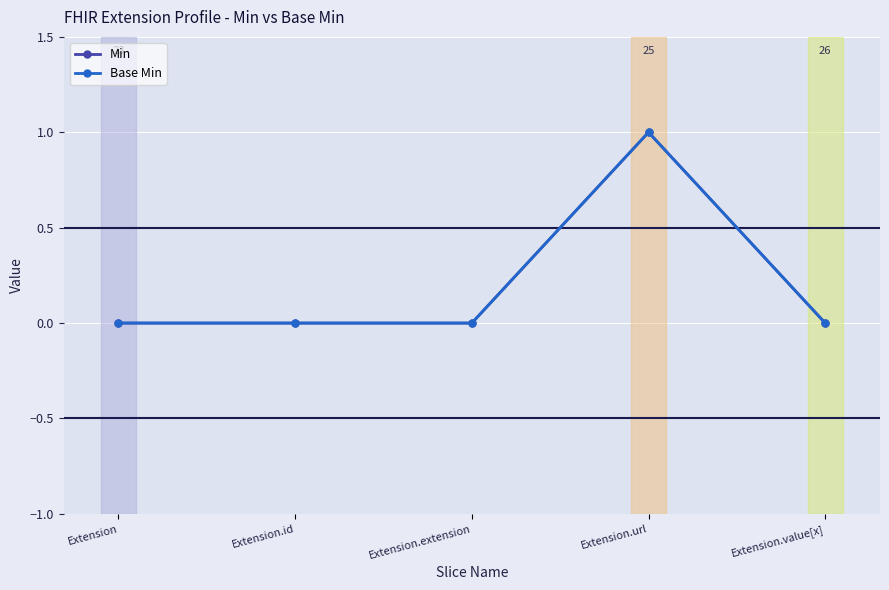

Between Extension and Extension.id, which is larger?

Extension